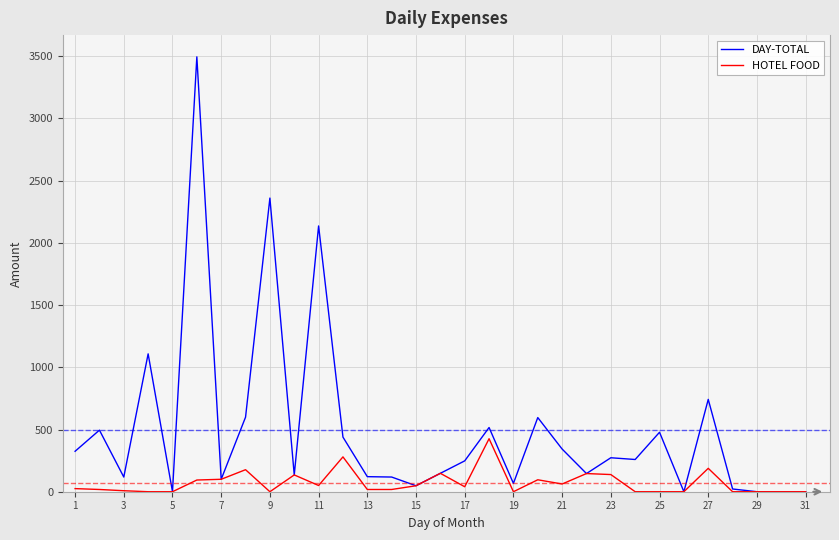

Which series has the largest total across all categories?

DAY-TOTAL